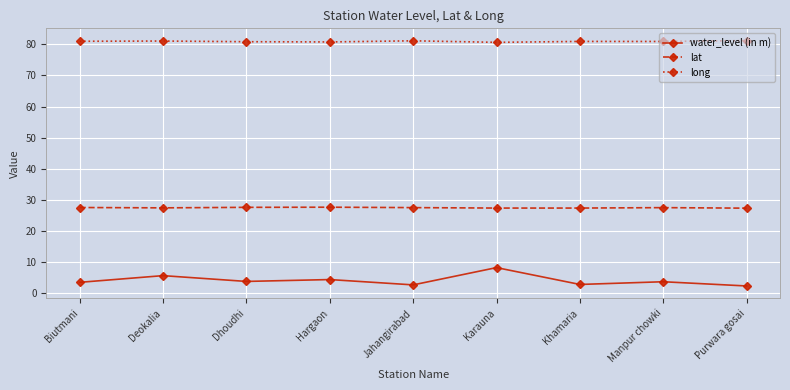

What is the total value across all series at Biutmani?

112.0